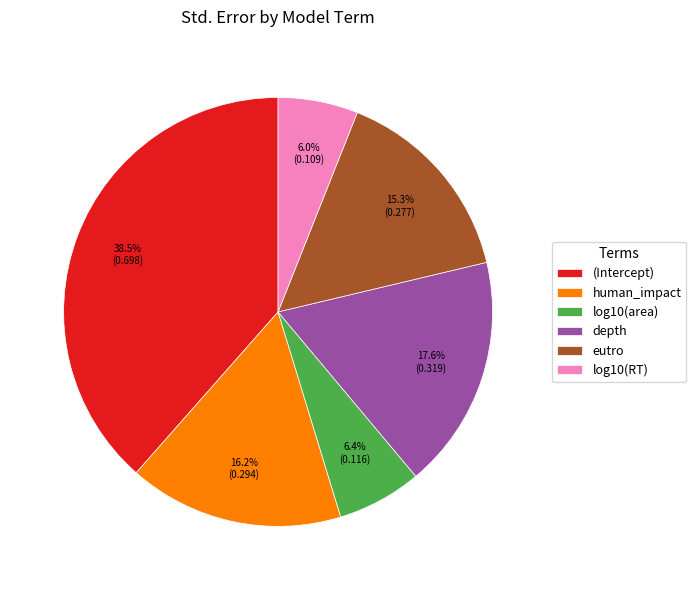

To the nearest percent, what is the combined percentage of log10(RT) and log10(area)?

12%